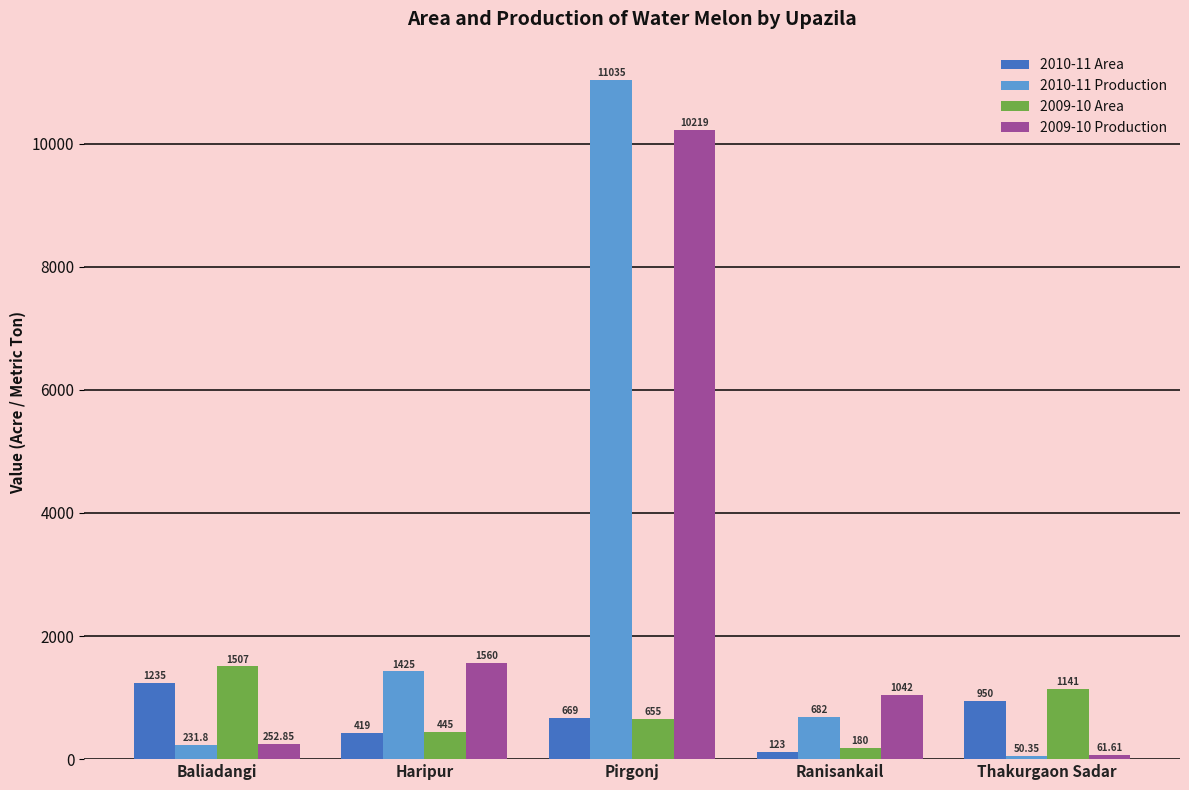

What is the label of the 4th bar from the right?

Haripur